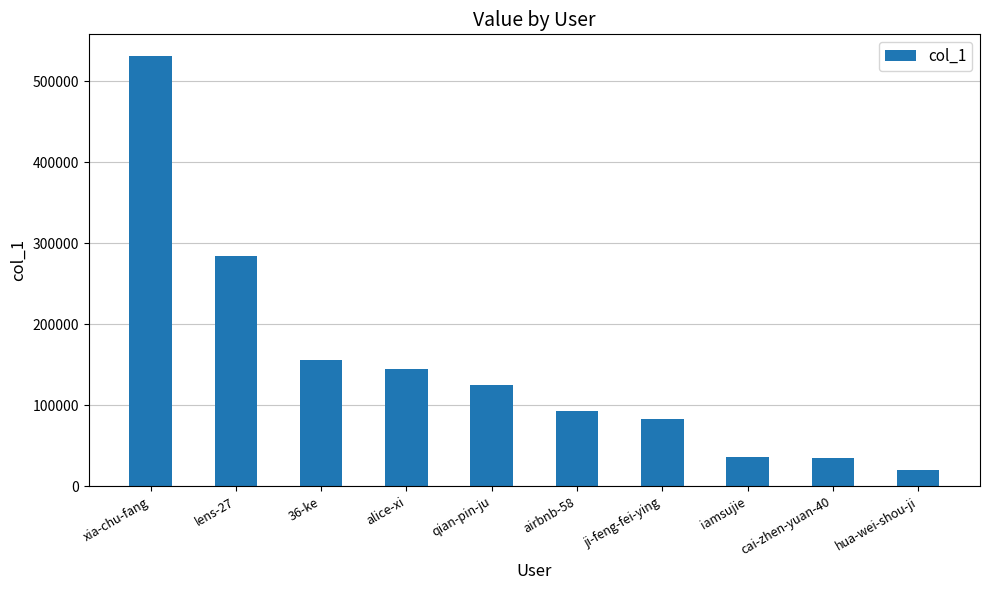

What is the sum of all values?

1508702